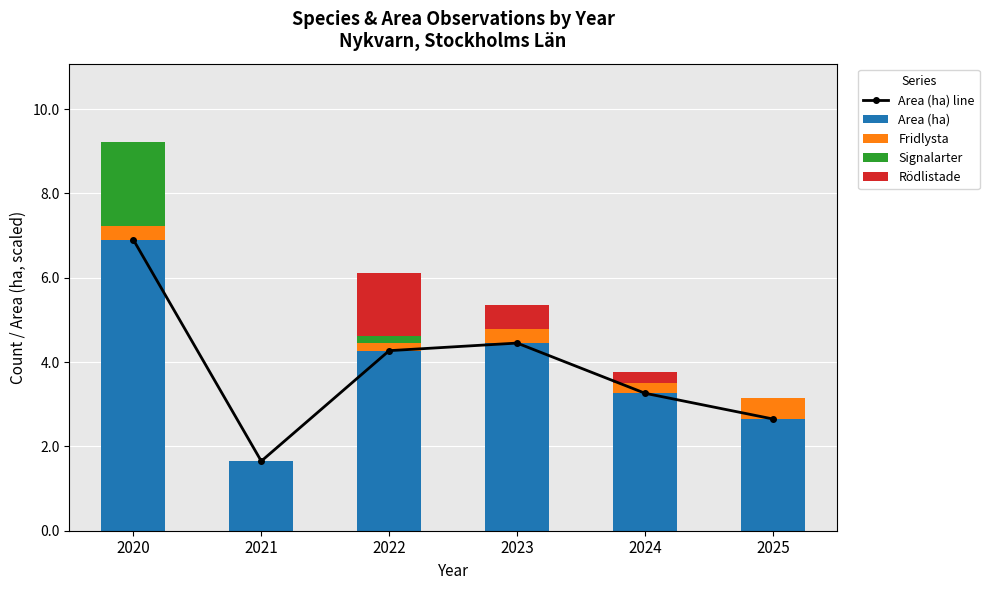

Which has a higher value, 2025 or 2021?

2025